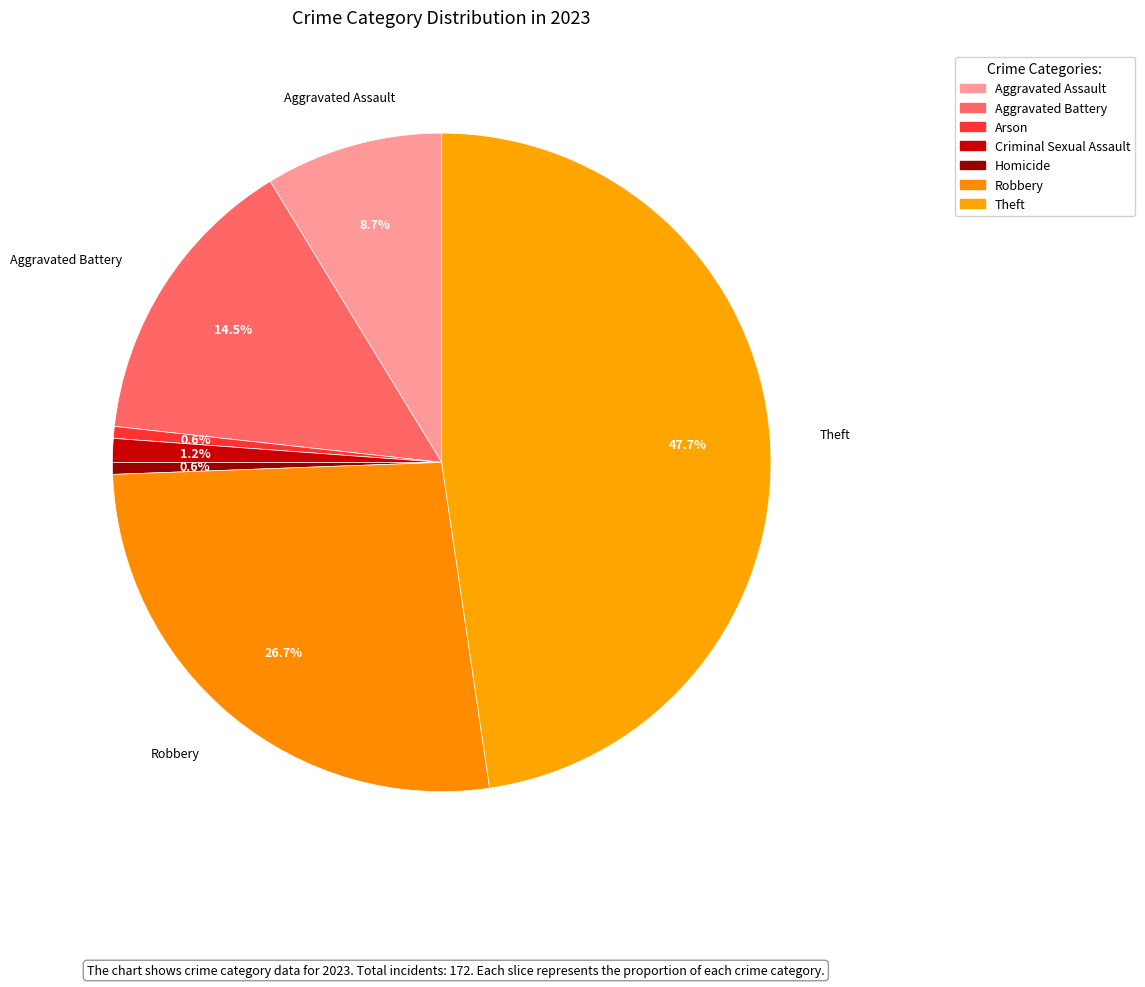

Count the number of slices in the pie.

7